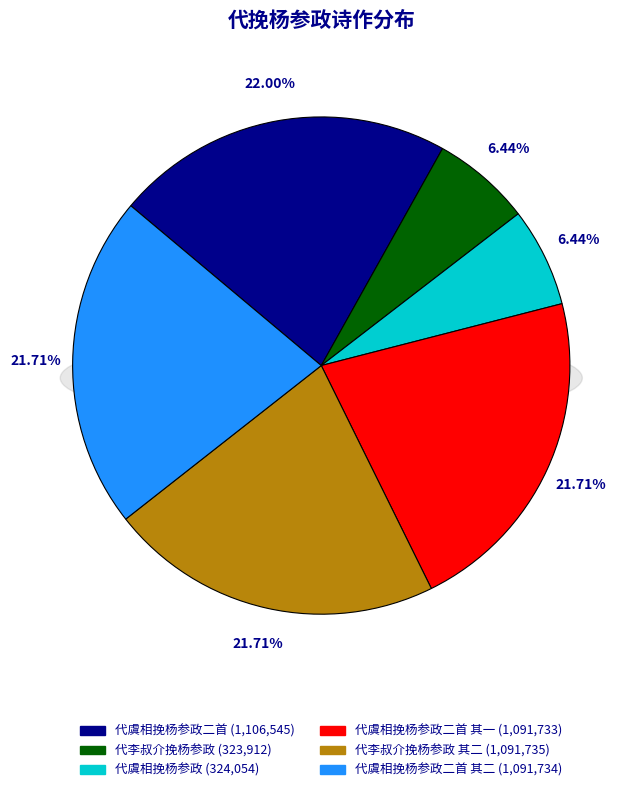

True or false: 代虞相挽杨参政二首 其一 accounts for 36% of the total.

False